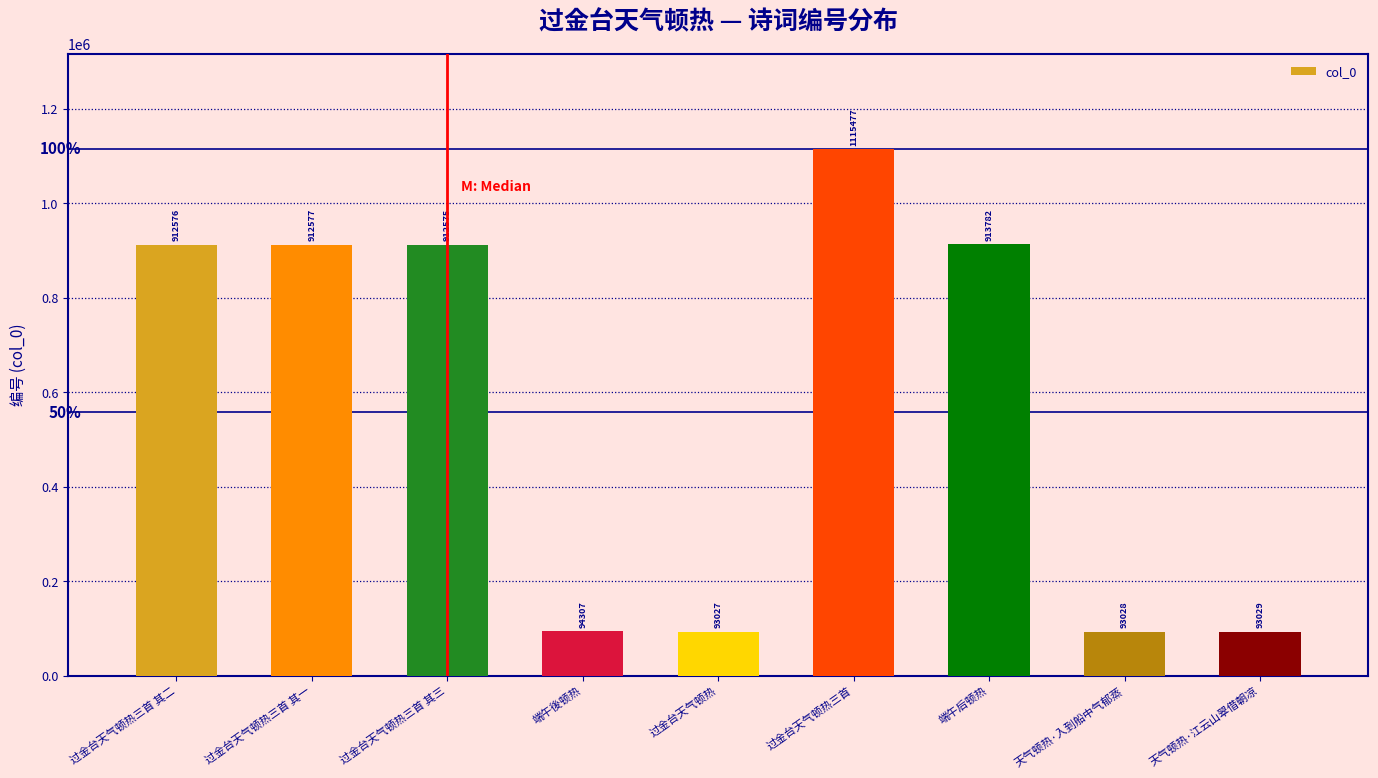

Between 过金台天气顿热三首 其三 and 过金台天气顿热, which is larger?

过金台天气顿热三首 其三